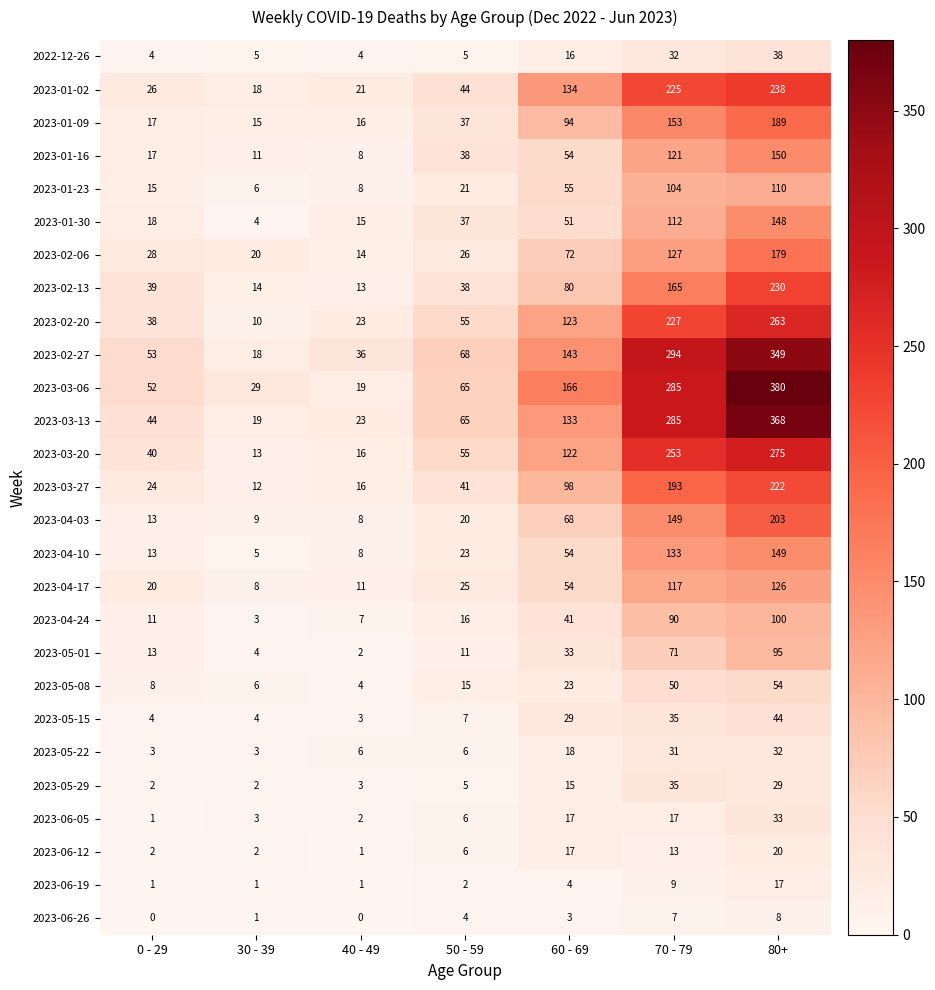

What is the total value across all series at 30 - 39?

245